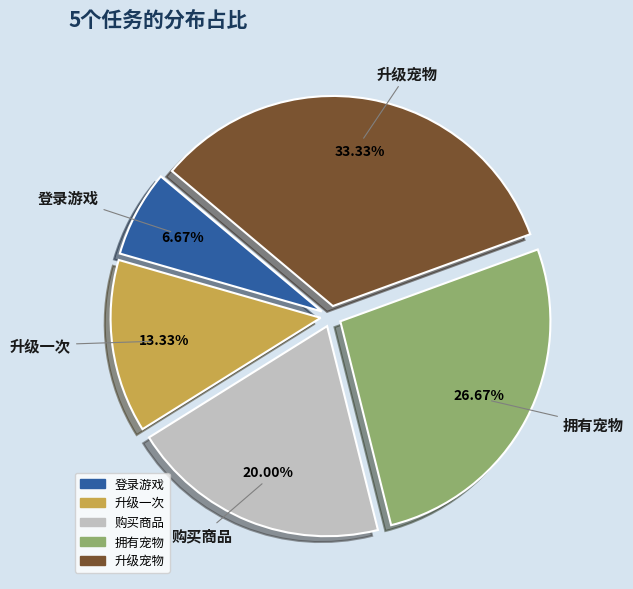

Is 拥有宠物 the majority of the pie?

No